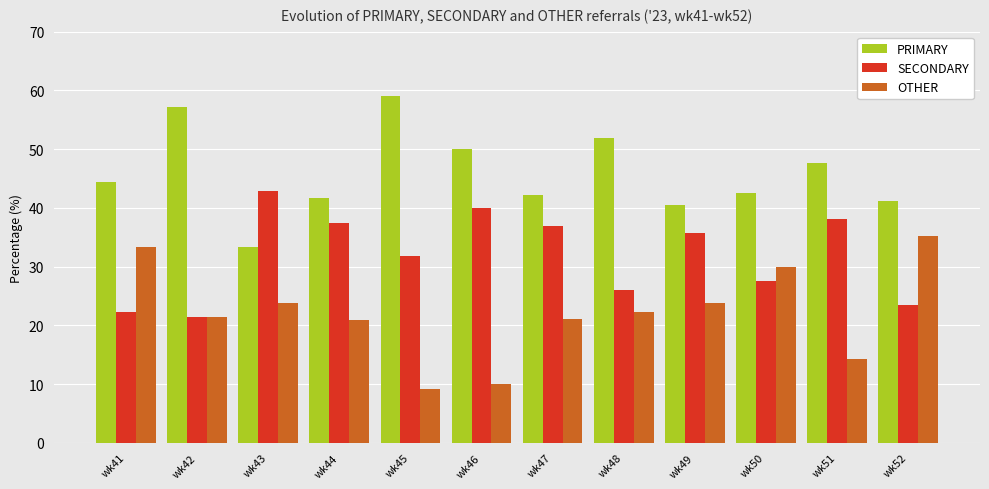

Read the PRIMARY value at wk48.

51.9